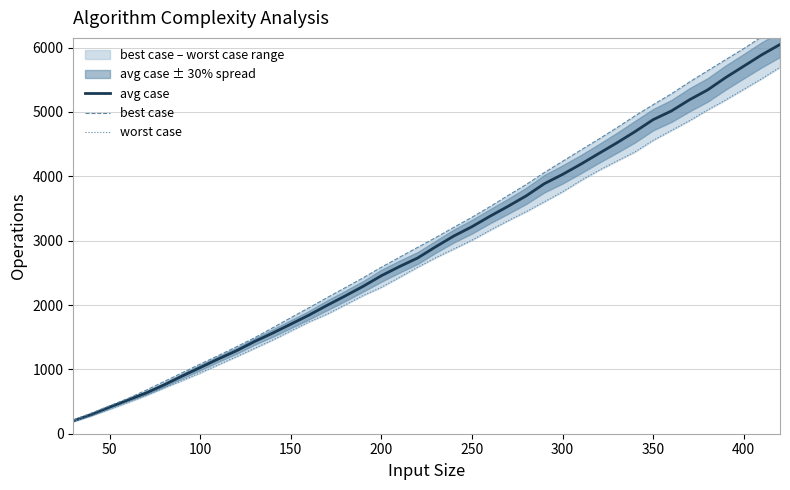

What is the maximum value for avg case?

6048